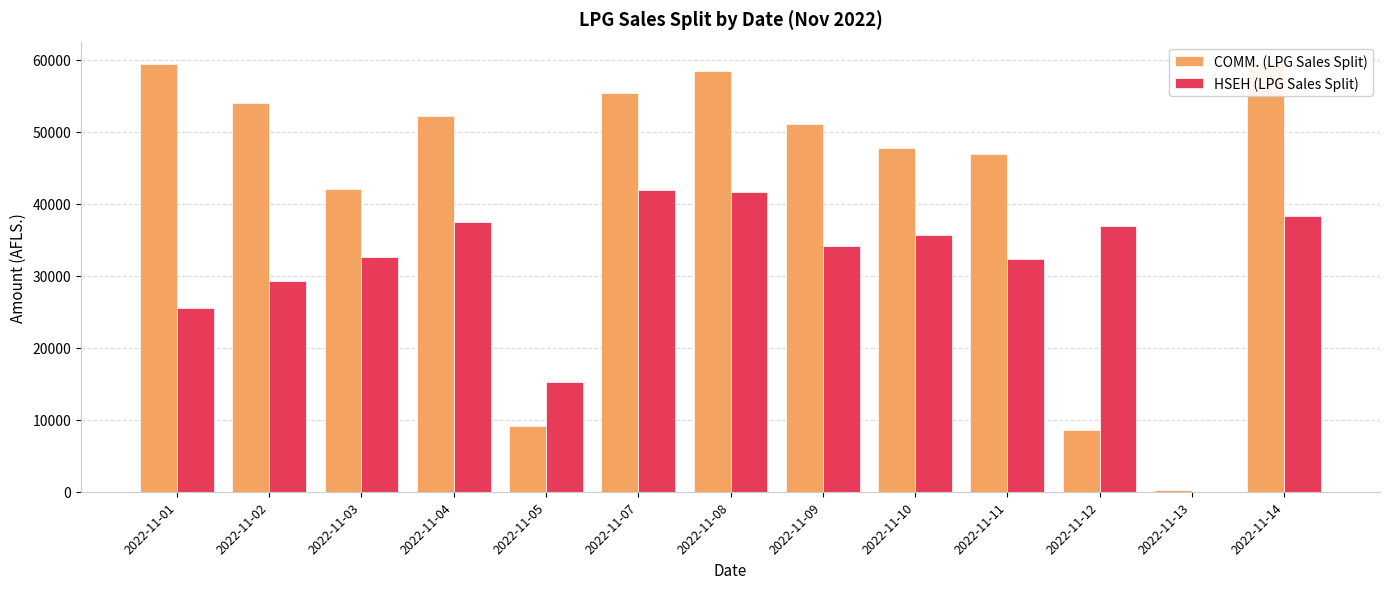

How many data points does each series have?

13